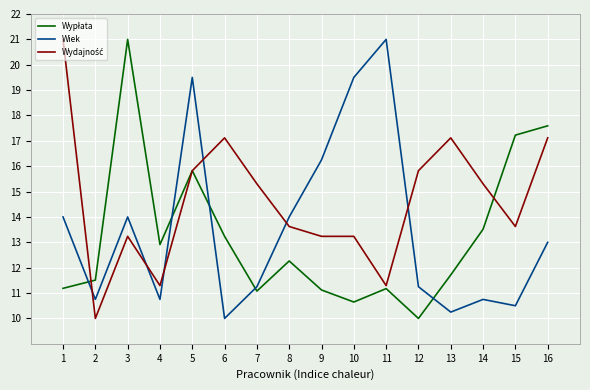

Count the number of data series in this chart.

3